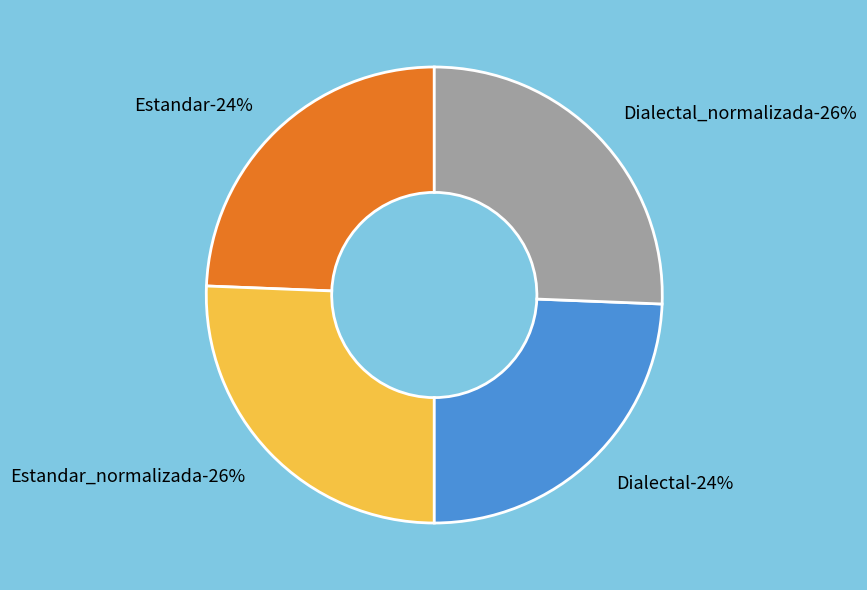

Is it true that Dialectal is 37% of the pie?

False